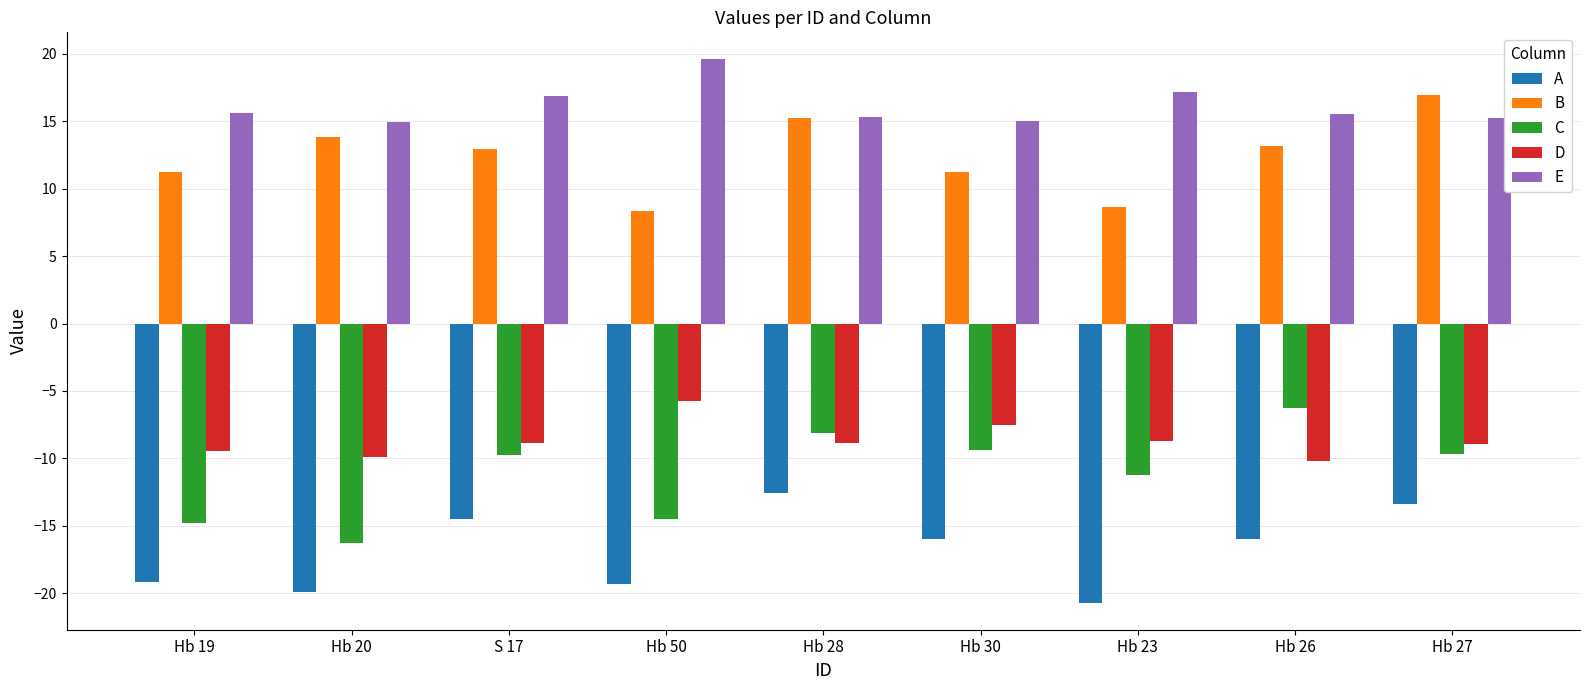

At which label does D first exceed -8?

Hb 50